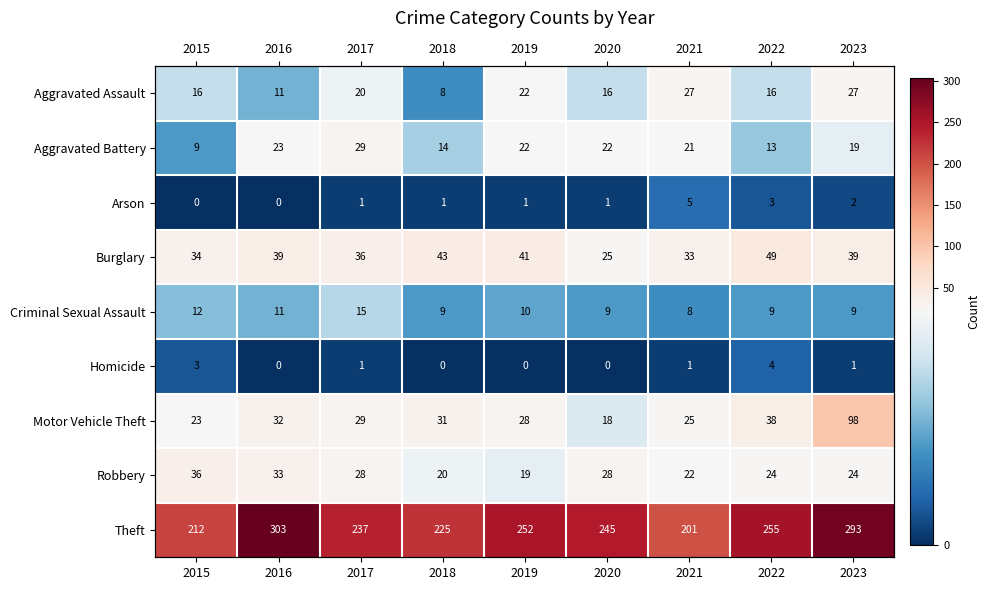

Which label corresponds to the largest value in the chart?

2016